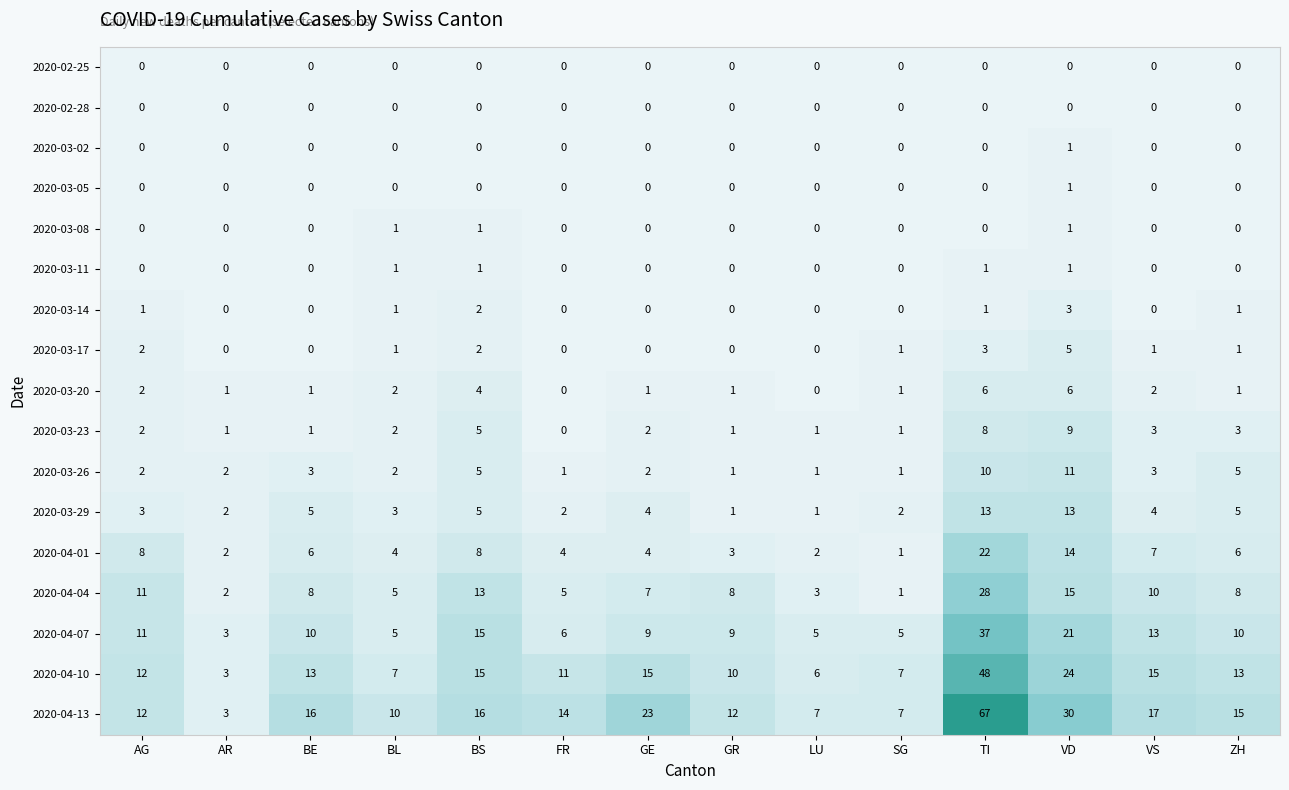

What is the average value of the 2020-04-07 series?

11